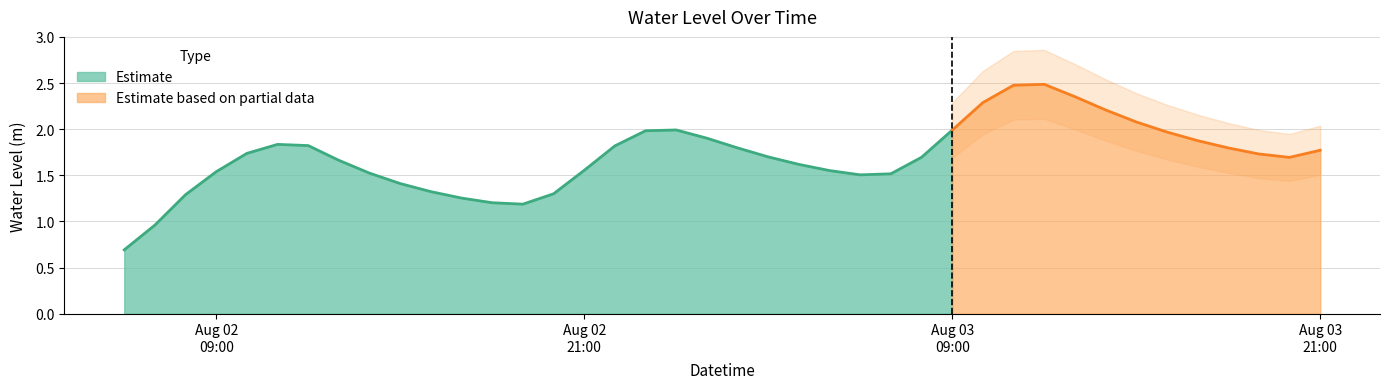

How many values are below 1?

2